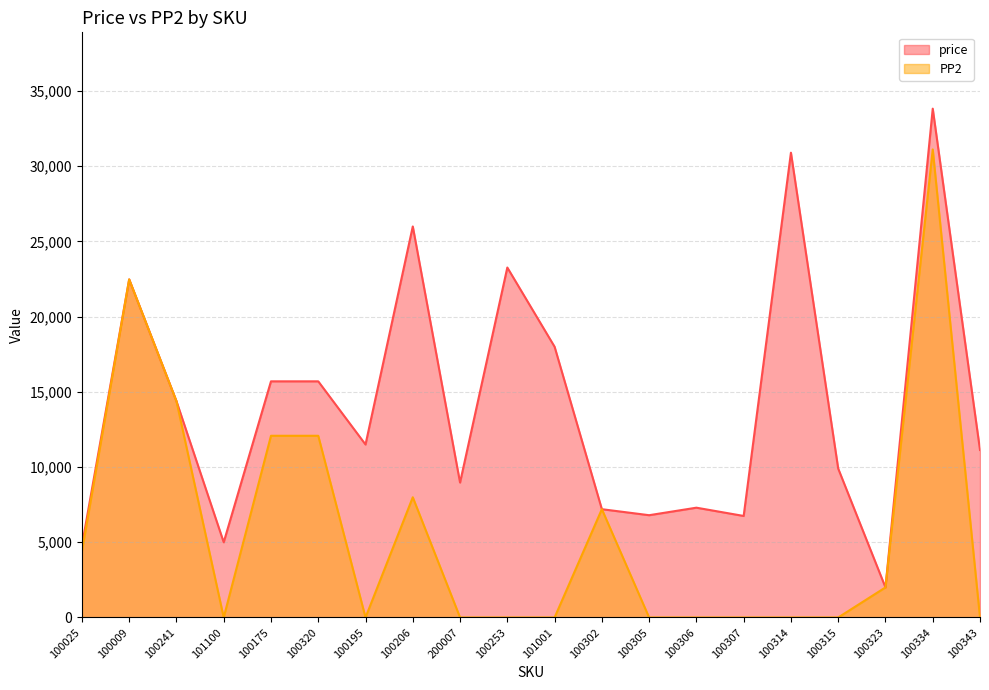

List the labels in order of price value, largest first.

100334, 100314, 100206, 100253, 100009, 101001, 100175, 100320, 100241, 100195, 100343, 100315, 200007, 100306, 100302, 100305, 100307, 101100, 100025, 100323